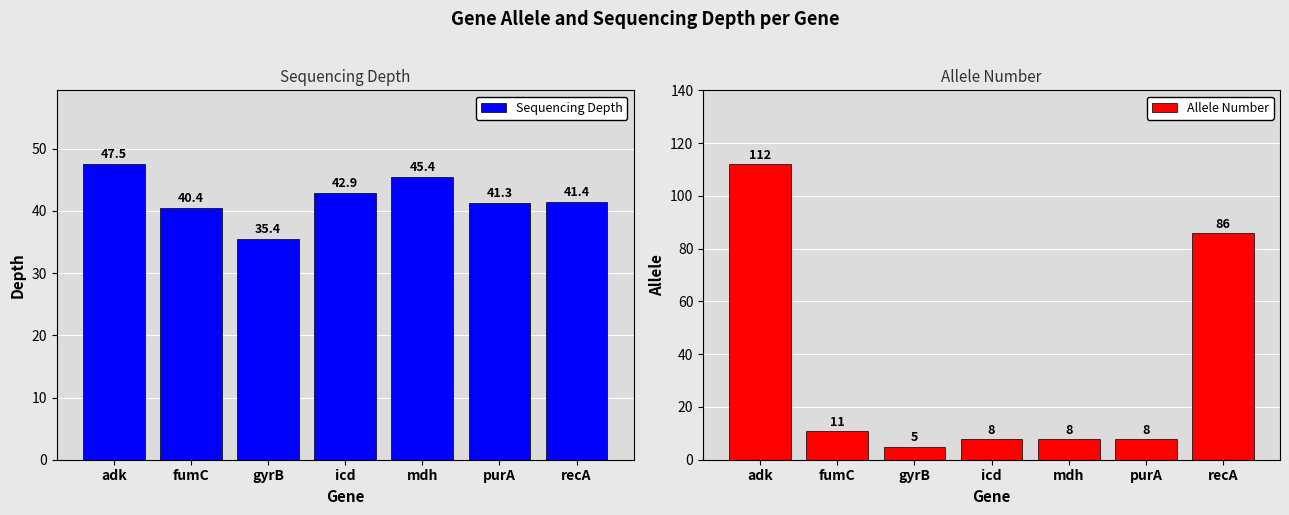

What is the approximate value of Sequencing Depth at fumC?

40.4